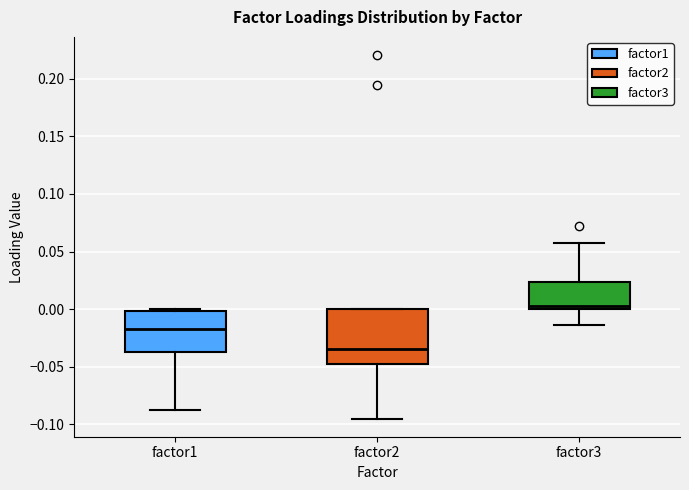

Where is the upper edge of the box for factor1 on the y-axis? The values are not printed on the chart, so give them approximately, as read against the axis.

0.000